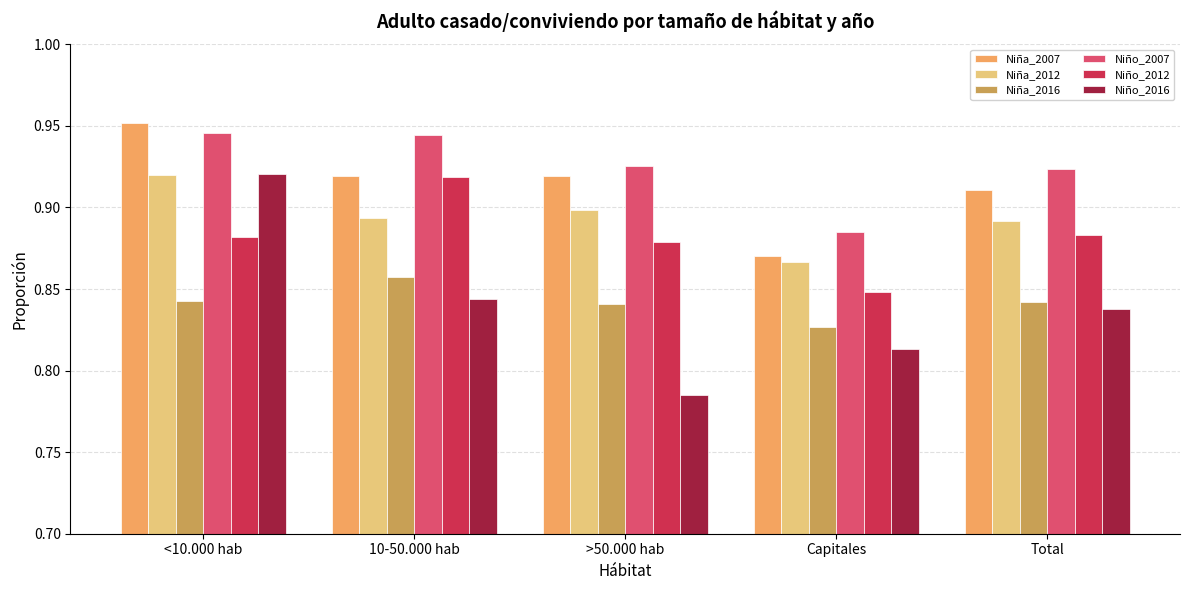

At which label does Niño_2012 reach its minimum?

Capitales